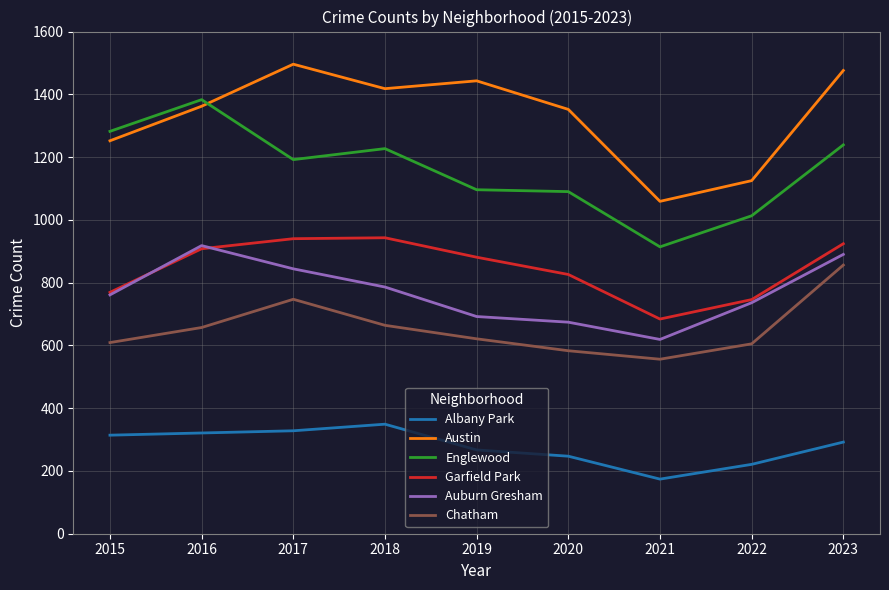

Between 2016 and 2022, which series saw the biggest shift?

Englewood